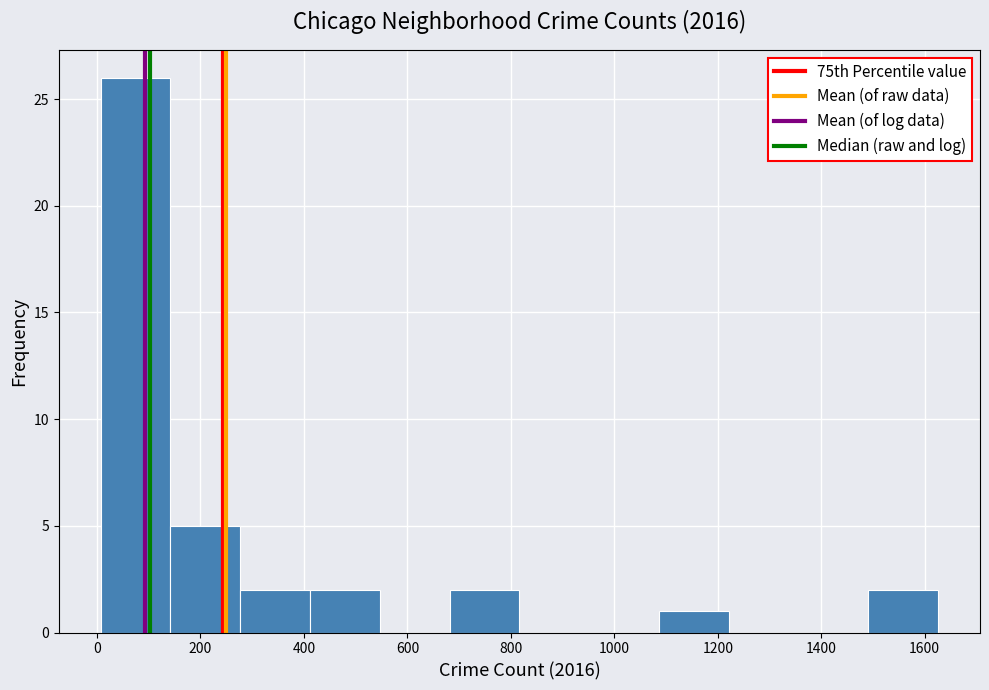

Reading left to right, transcribe this chart: for each bar, give the range it covers on the x-axis and its height. Neither the bar edges nor the heights are printed on the chart, so give them approximately, as read against the axes.

0 to 140: 26
140 to 280: 5
280 to 420: 2
420 to 540: 2
540 to 680: 0
680 to 820: 2
820 to 960: 0
960 to 1080: 0
1080 to 1220: 1
1220 to 1360: 0
1360 to 1500: 0
1500 to 1620: 2